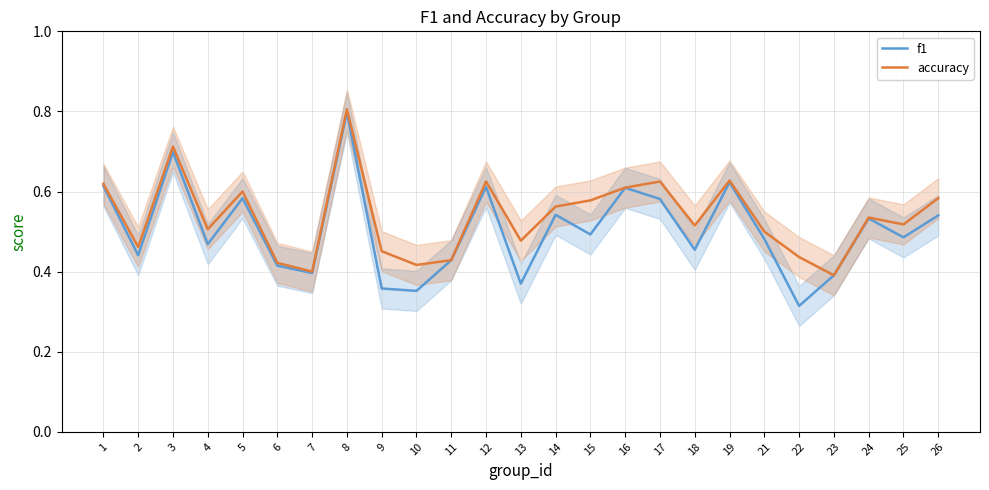

Reading left to right, transcribe all the data shown in this chart.

f1: 1=0.6	2=0.4	3=0.7	4=0.5	5=0.6	6=0.4	7=0.4	8=0.8	9=0.4	10=0.4	11=0.4	12=0.6	13=0.4	14=0.5	15=0.5	16=0.6	17=0.6	18=0.5	19=0.6	21=0.5	22=0.3	23=0.4	24=0.5	25=0.5	26=0.5
accuracy: 1=0.6	2=0.5	3=0.7	4=0.5	5=0.6	6=0.4	7=0.4	8=0.8	9=0.5	10=0.4	11=0.4	12=0.6	13=0.5	14=0.6	15=0.6	16=0.6	17=0.6	18=0.5	19=0.6	21=0.5	22=0.4	23=0.4	24=0.5	25=0.5	26=0.6